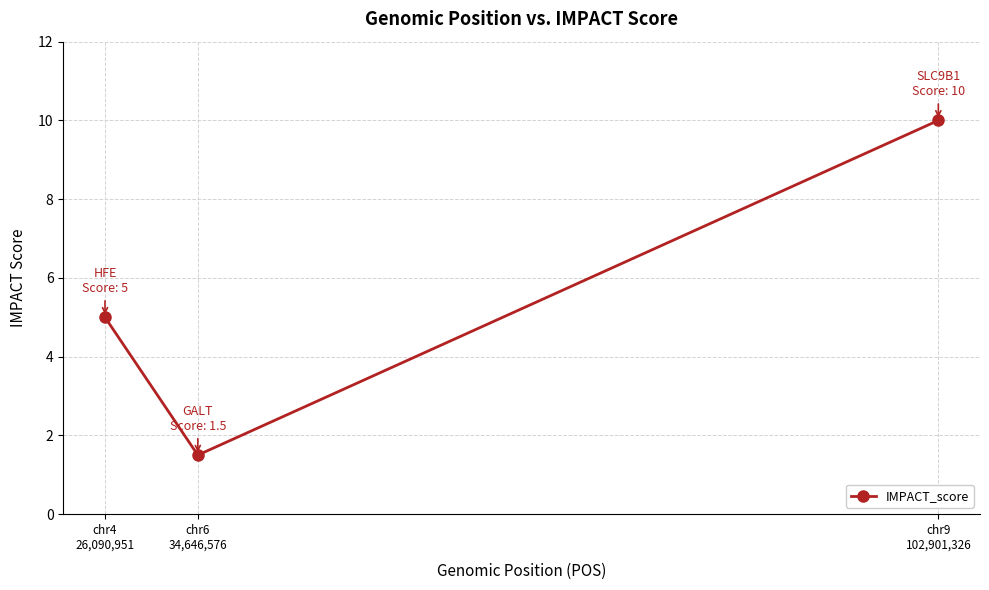

What is the smallest value displayed?

1.5